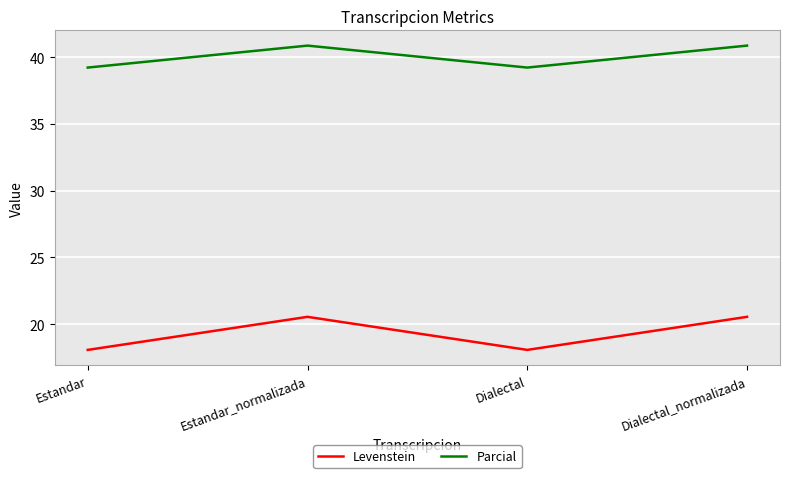

What is the total value across all series at Dialectal_normalizada?

61.4